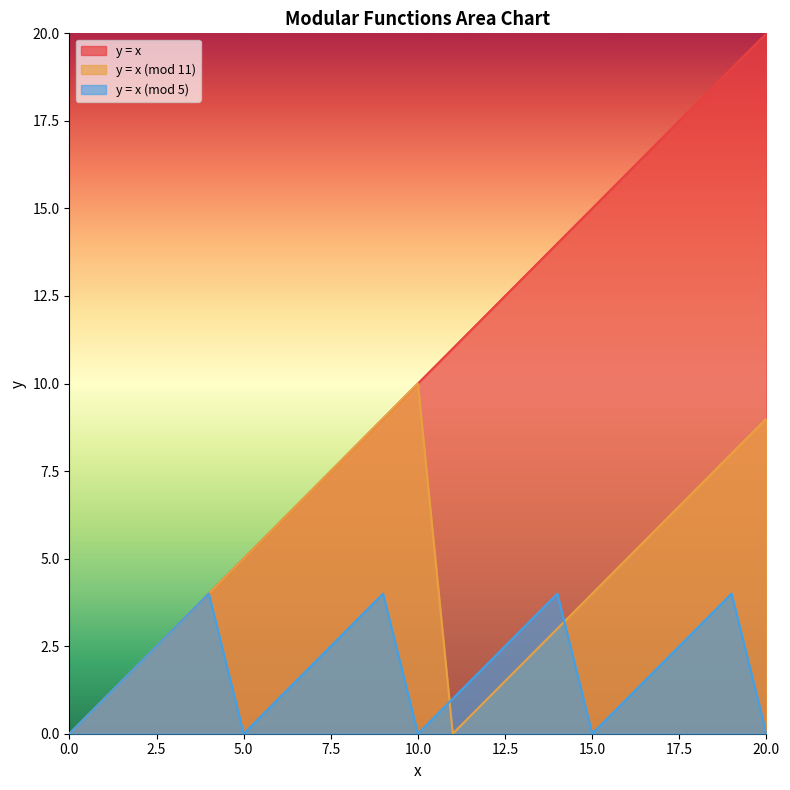

What is the difference between the maximum and minimum values in the y = x (mod 5) series?

4